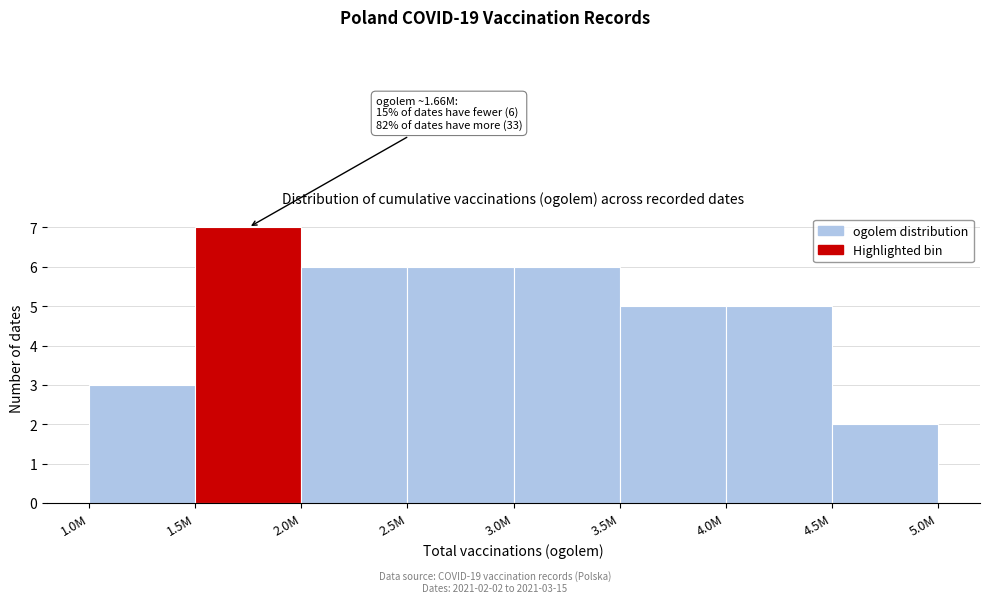

Reading right to left, extract all data points from this chart.

2	5	5	6	6	6	7	3